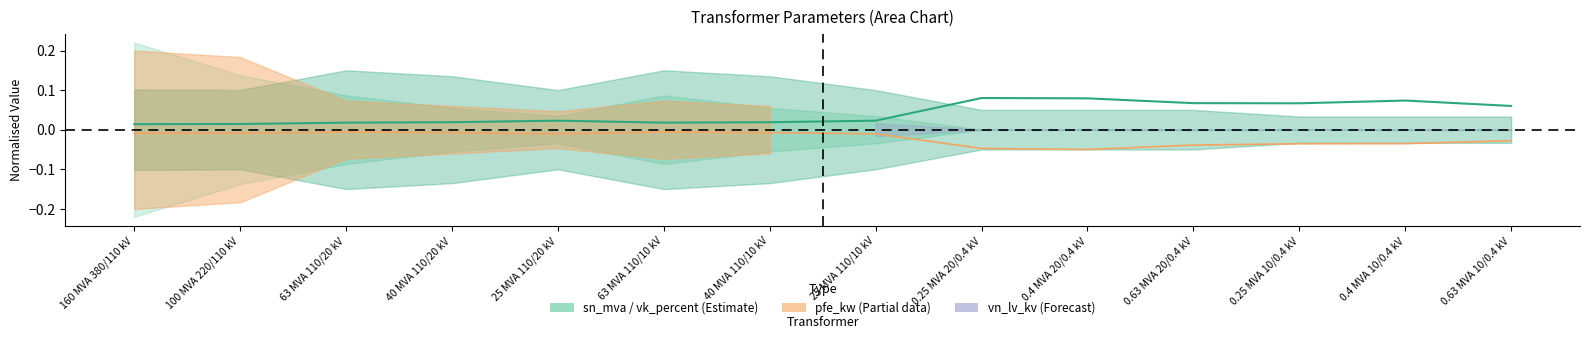

Which category has the lowest value in the vkr_percent series?

160 MVA 380/110 kV